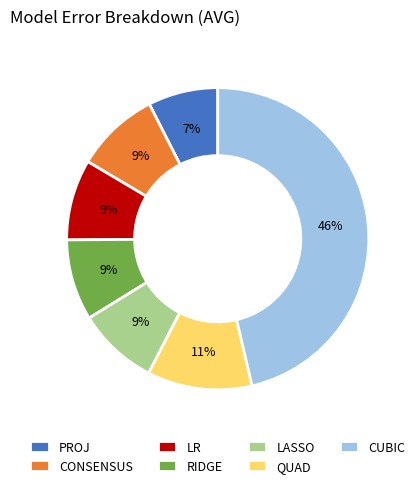

Between LASSO and PROJ, which is larger?

LASSO